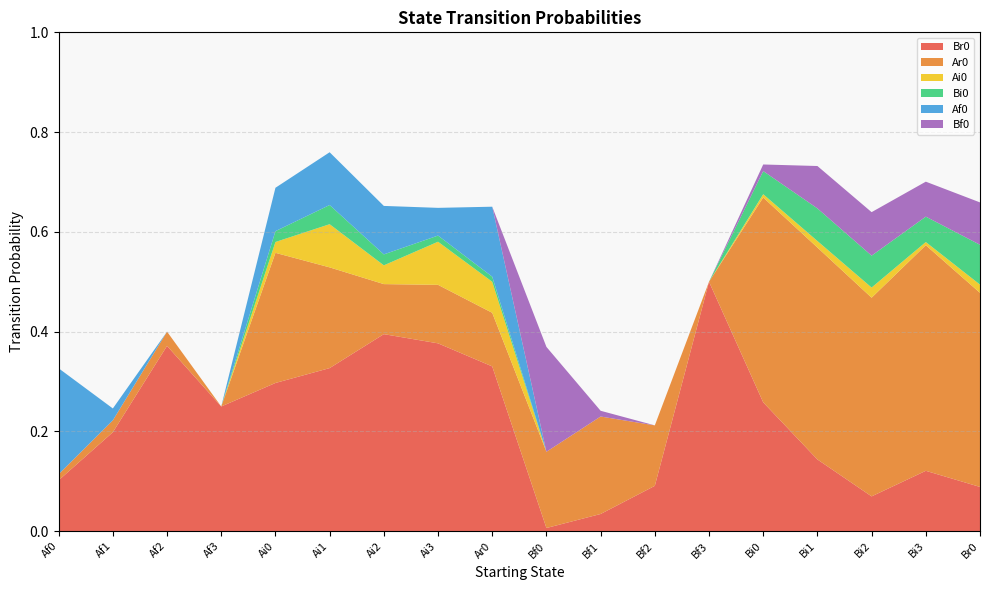

Reading left to right, what are all the values shown in this chart?

Br0: Af0=0.1	Af1=0.2	Af2=0.4	Af3=0.2	Ai0=0.3	Ai1=0.3	Ai2=0.4	Ai3=0.4	Ar0=0.3	Bf0=0.0	Bf1=0.0	Bf2=0.1	Bf3=0.5	Bi0=0.3	Bi1=0.1	Bi2=0.1	Bi3=0.1	Br0=0.1
Ar0: Af0=0.0	Af1=0.0	Af2=0.0	Af3=0.0	Ai0=0.3	Ai1=0.2	Ai2=0.1	Ai3=0.1	Ar0=0.1	Bf0=0.2	Bf1=0.2	Bf2=0.1	Bf3=0.0	Bi0=0.4	Bi1=0.4	Bi2=0.4	Bi3=0.5	Br0=0.4
Ai0: Af0=0.0	Af1=0.0	Af2=0.0	Af3=0.0	Ai0=0.0	Ai1=0.1	Ai2=0.0	Ai3=0.1	Ar0=0.1	Bf0=0.0	Bf1=0.0	Bf2=0.0	Bf3=0.0	Bi0=0.0	Bi1=0.0	Bi2=0.0	Bi3=0.0	Br0=0.0
Bi0: Af0=0.0	Af1=0.0	Af2=0.0	Af3=0.0	Ai0=0.0	Ai1=0.0	Ai2=0.0	Ai3=0.0	Ar0=0.0	Bf0=0.0	Bf1=0.0	Bf2=0.0	Bf3=0.0	Bi0=0.0	Bi1=0.1	Bi2=0.1	Bi3=0.1	Br0=0.1
Af0: Af0=0.2	Af1=0.0	Af2=0.0	Af3=0.0	Ai0=0.1	Ai1=0.1	Ai2=0.1	Ai3=0.1	Ar0=0.1	Bf0=0.0	Bf1=0.0	Bf2=0.0	Bf3=0.0	Bi0=0.0	Bi1=0.0	Bi2=0.0	Bi3=0.0	Br0=0.0
Bf0: Af0=0.0	Af1=0.0	Af2=0.0	Af3=0.0	Ai0=0.0	Ai1=0.0	Ai2=0.0	Ai3=0.0	Ar0=0.0	Bf0=0.2	Bf1=0.0	Bf2=0.0	Bf3=0.0	Bi0=0.0	Bi1=0.1	Bi2=0.1	Bi3=0.1	Br0=0.1